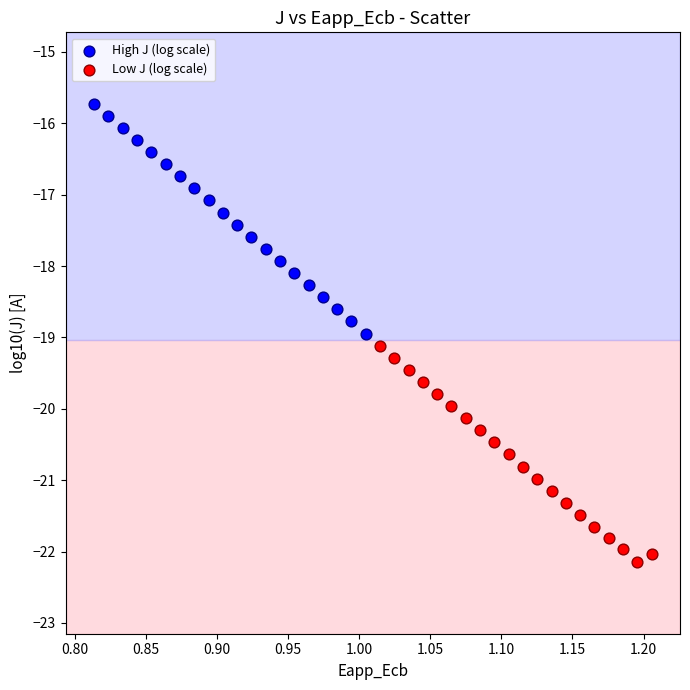

Which series reaches the maximum Y coordinate?

High J (log scale)